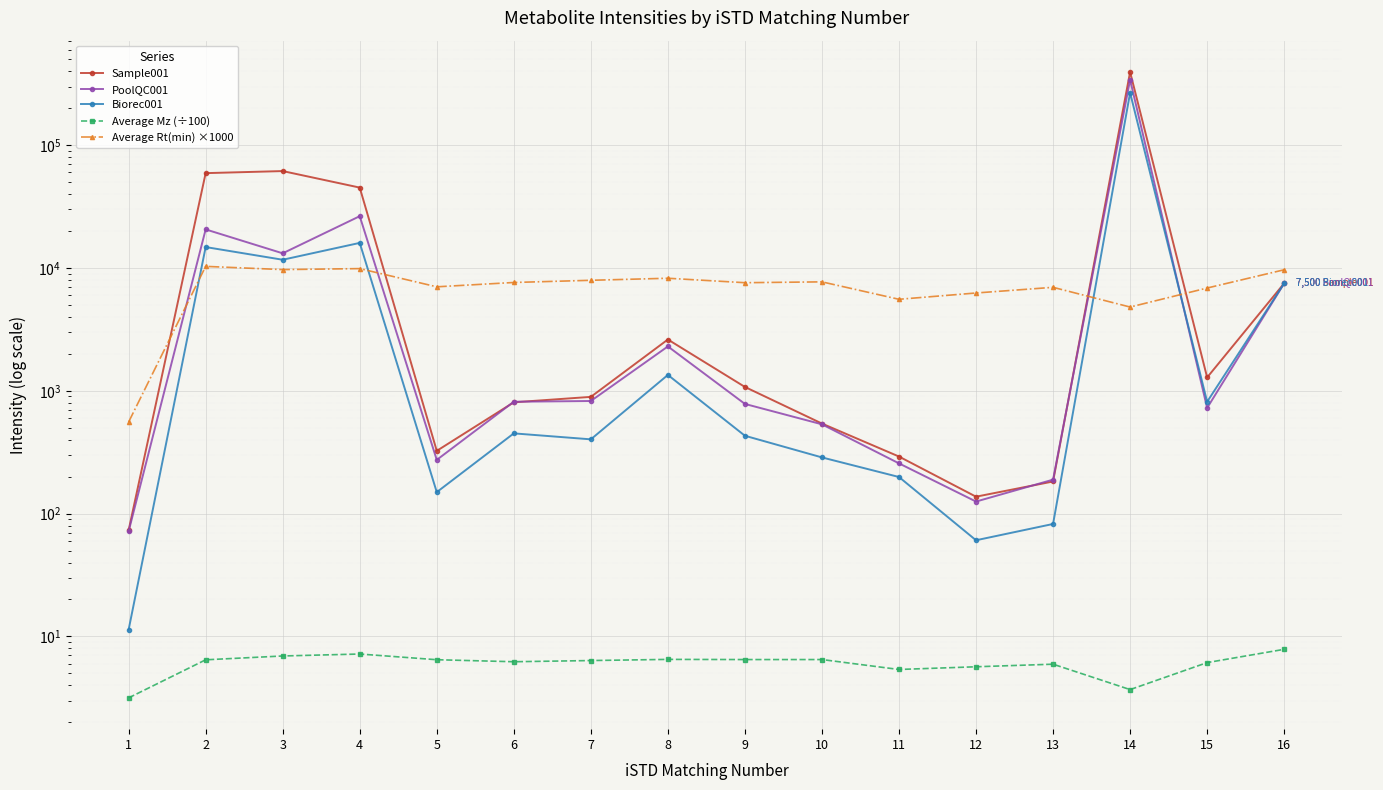

At which category does Sample001 reach its first local peak?

3